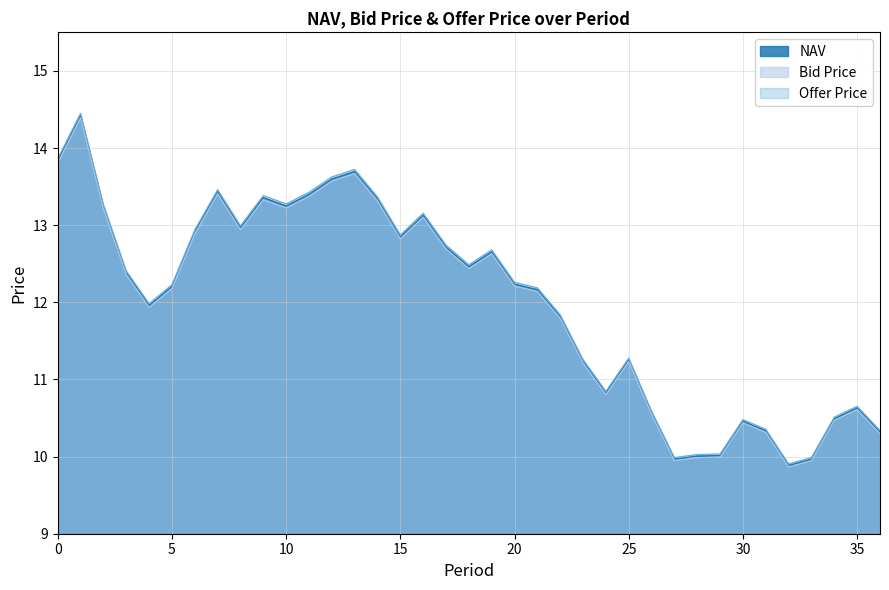

The value of NAV at 34 is 16.1. True or false?

False